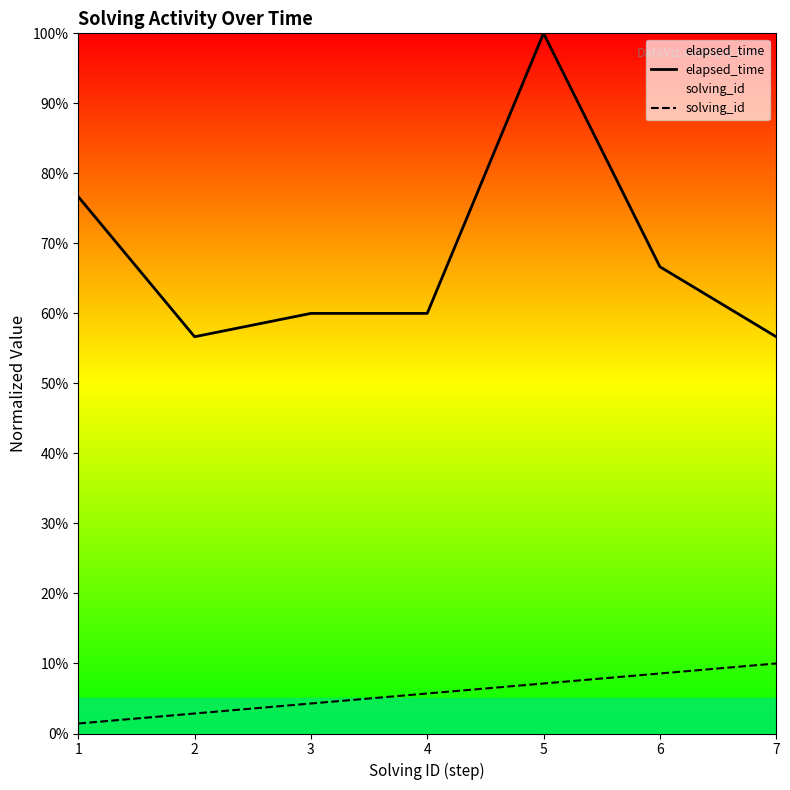

True or false: elapsed_time has more than 1 interior local peaks.

False